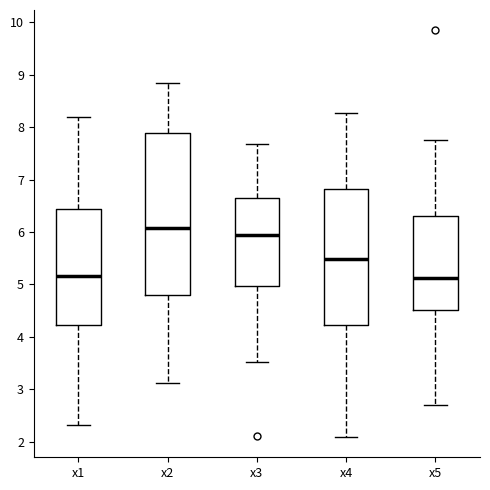

Reading left to right, read every box against the y-axis: the position of its median line, the range the box covers, and the ends of its whiskers. The values are not printed on the chart, so give them approximately, as read against the axis.

x1: median 5.2, box 4.2 to 6.4, whiskers 2.3 to 8.2
x2: median 6.1, box 4.8 to 7.9, whiskers 3.1 to 8.8
x3: median 6.0, box 5.0 to 6.6, whiskers 3.5 to 7.7
x4: median 5.5, box 4.2 to 6.8, whiskers 2.1 to 8.3
x5: median 5.1, box 4.5 to 6.3, whiskers 2.7 to 7.8